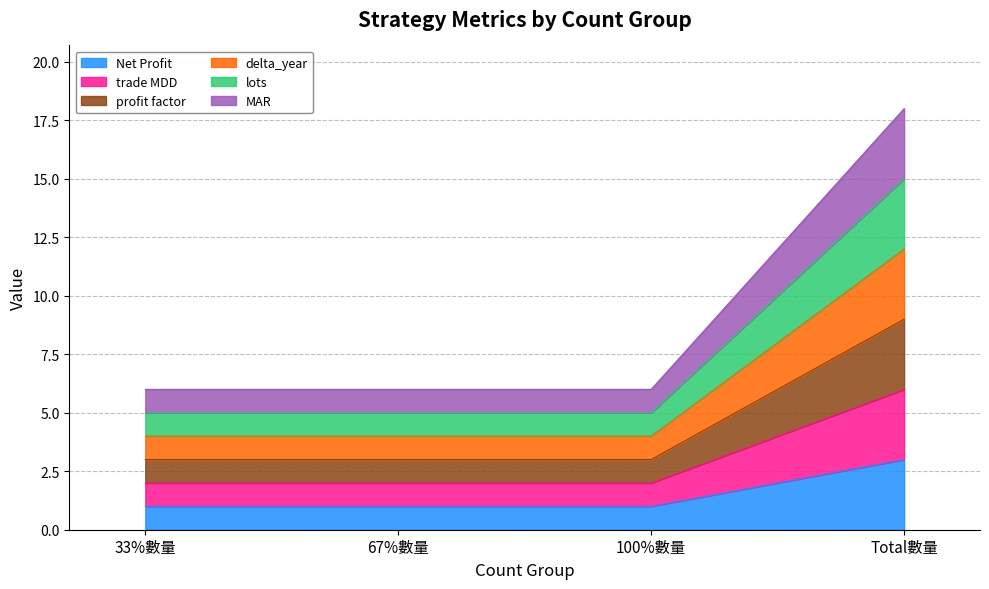

How many lines are shown in the chart?

6